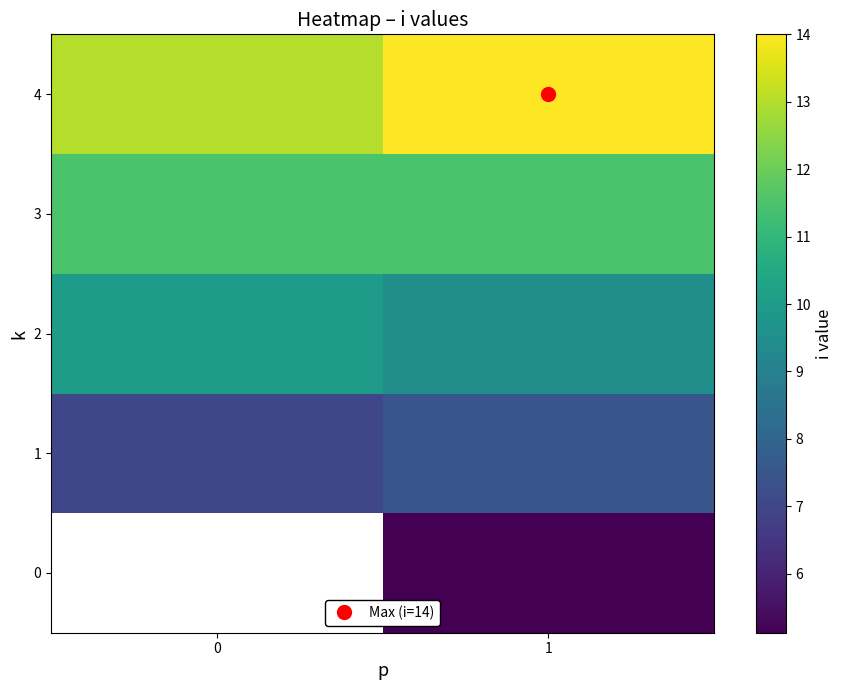

Which label corresponds to the largest value in the chart?

1